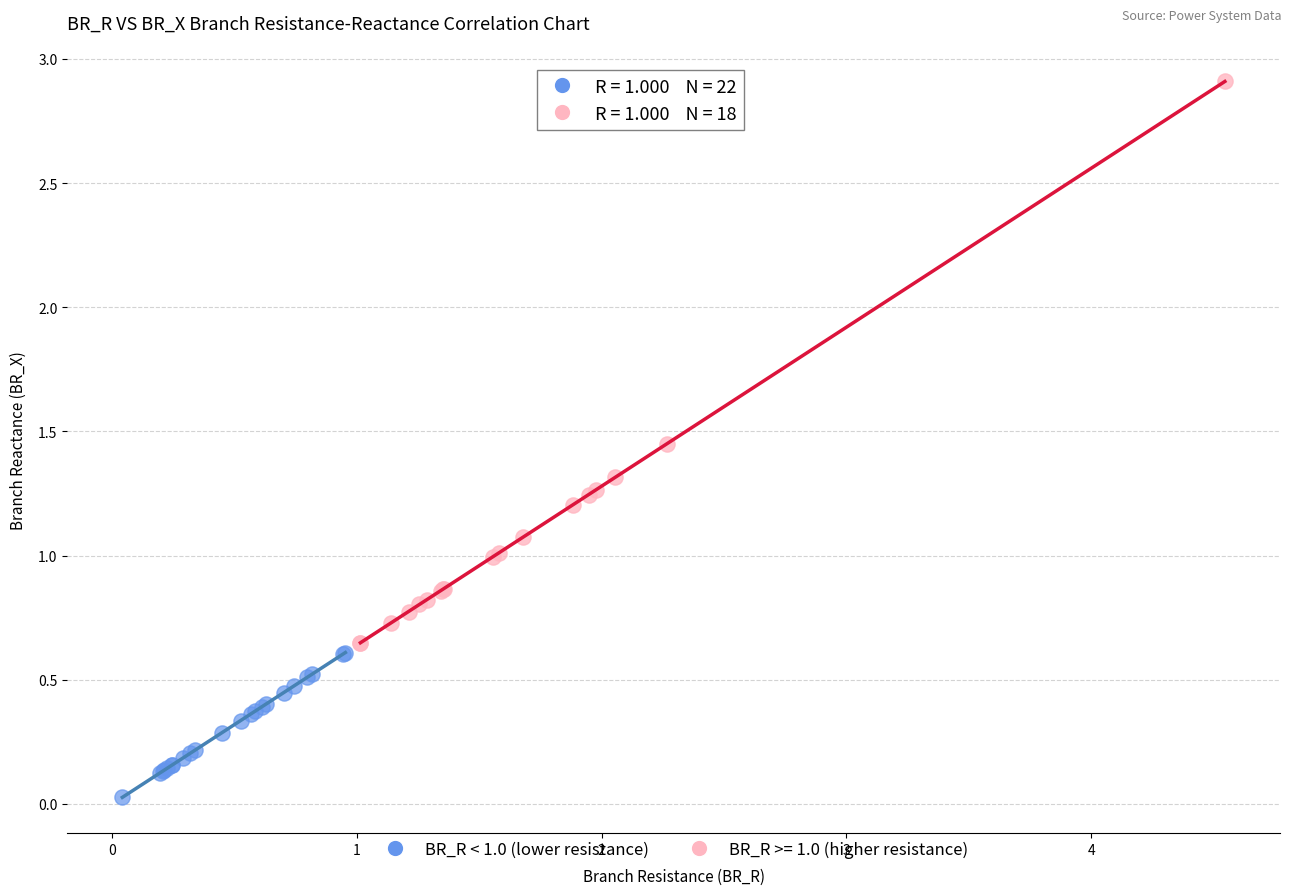

Which series has the largest Y range (max minus min)?

BR_R >= 1.0 (higher resistance)